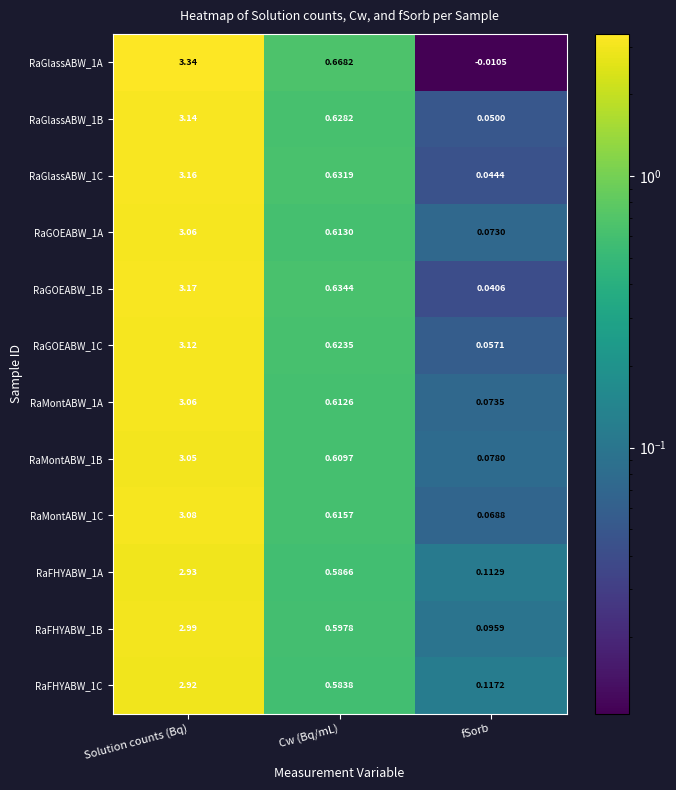

Which category has the lowest value across all series?

fSorb